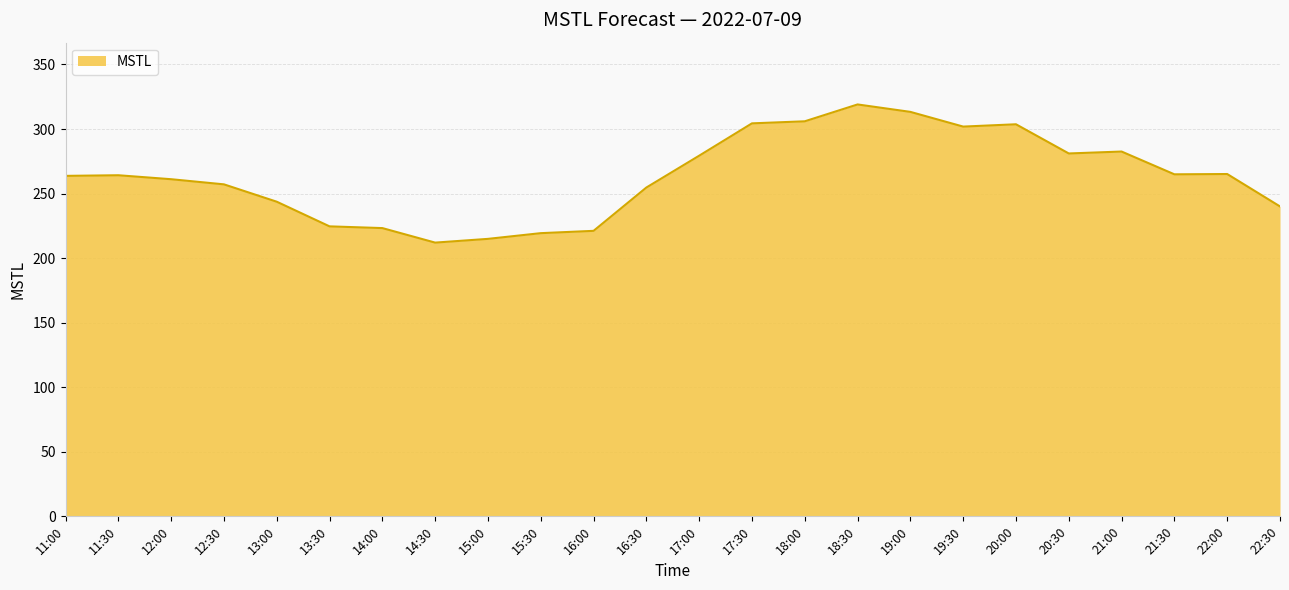

Where does the data first go above 264?

11:30